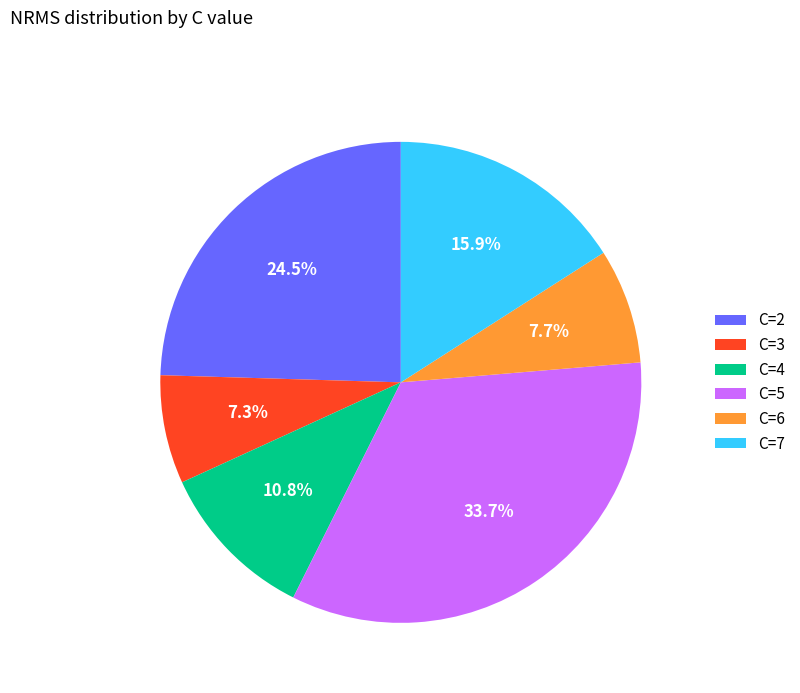

Is there a majority slice in this chart?

No